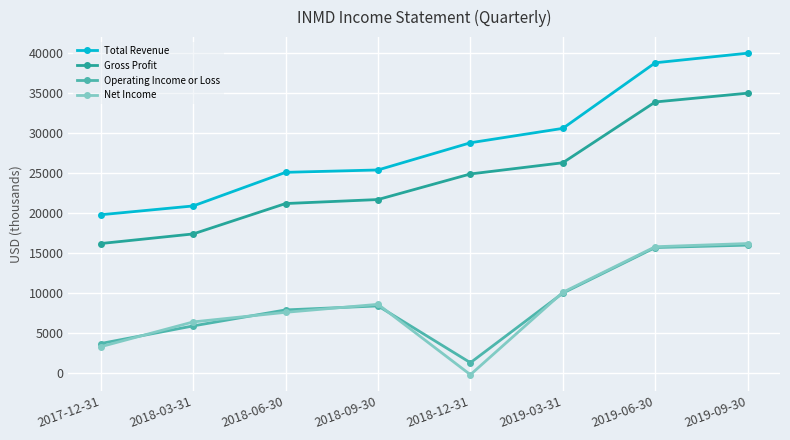

What is the difference between the Net Income values at 2019-03-31 and 2018-12-31?

10300